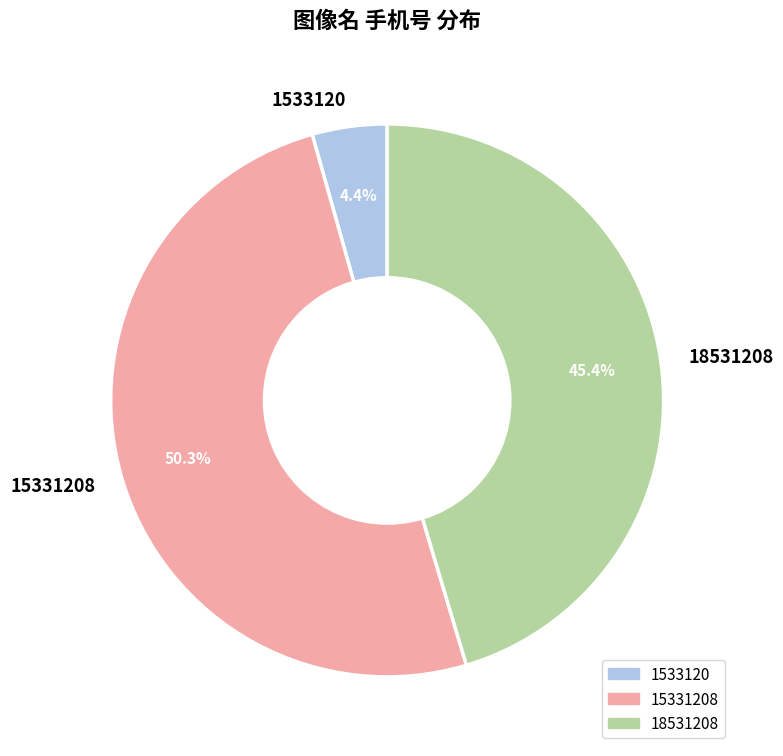

To the nearest percent, what portion does 18531208 represent?

45%